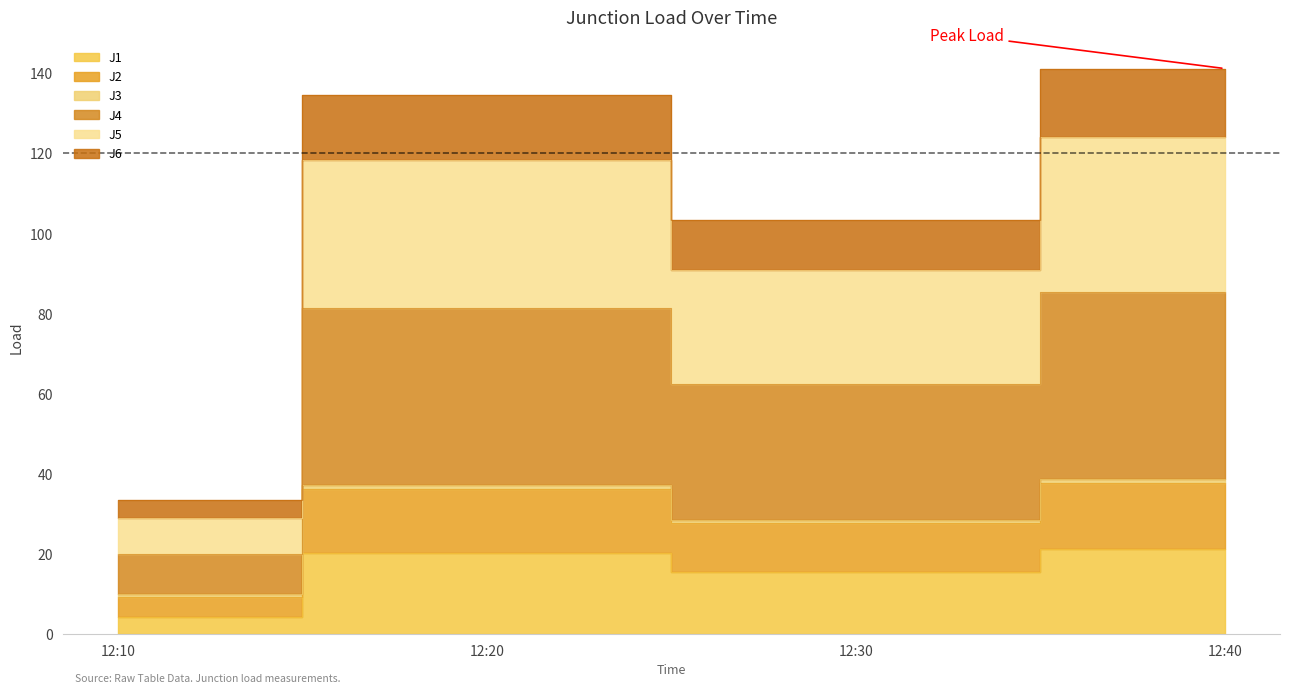

Does the chart display data point markers on the line(s)?

No